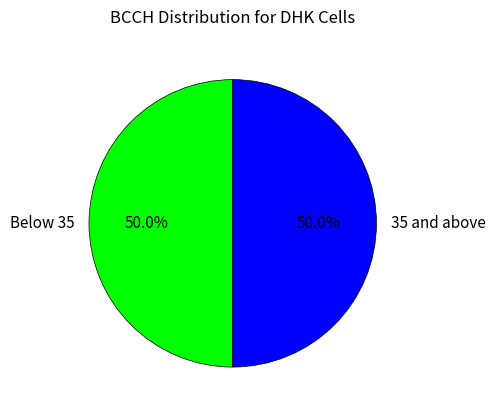

How many segments does this pie chart have?

2